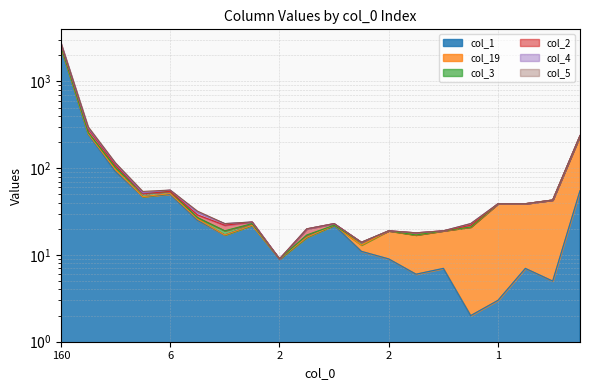

How many values in the col_2 series are below 31?

10